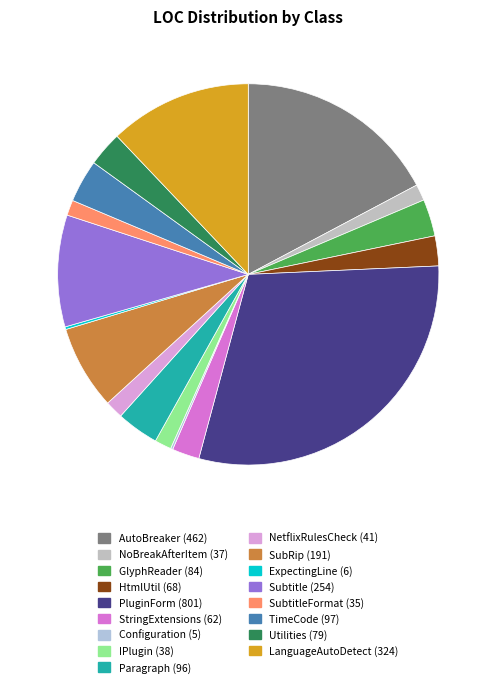

To the nearest percent, what portion does TimeCode (97) represent?

4%